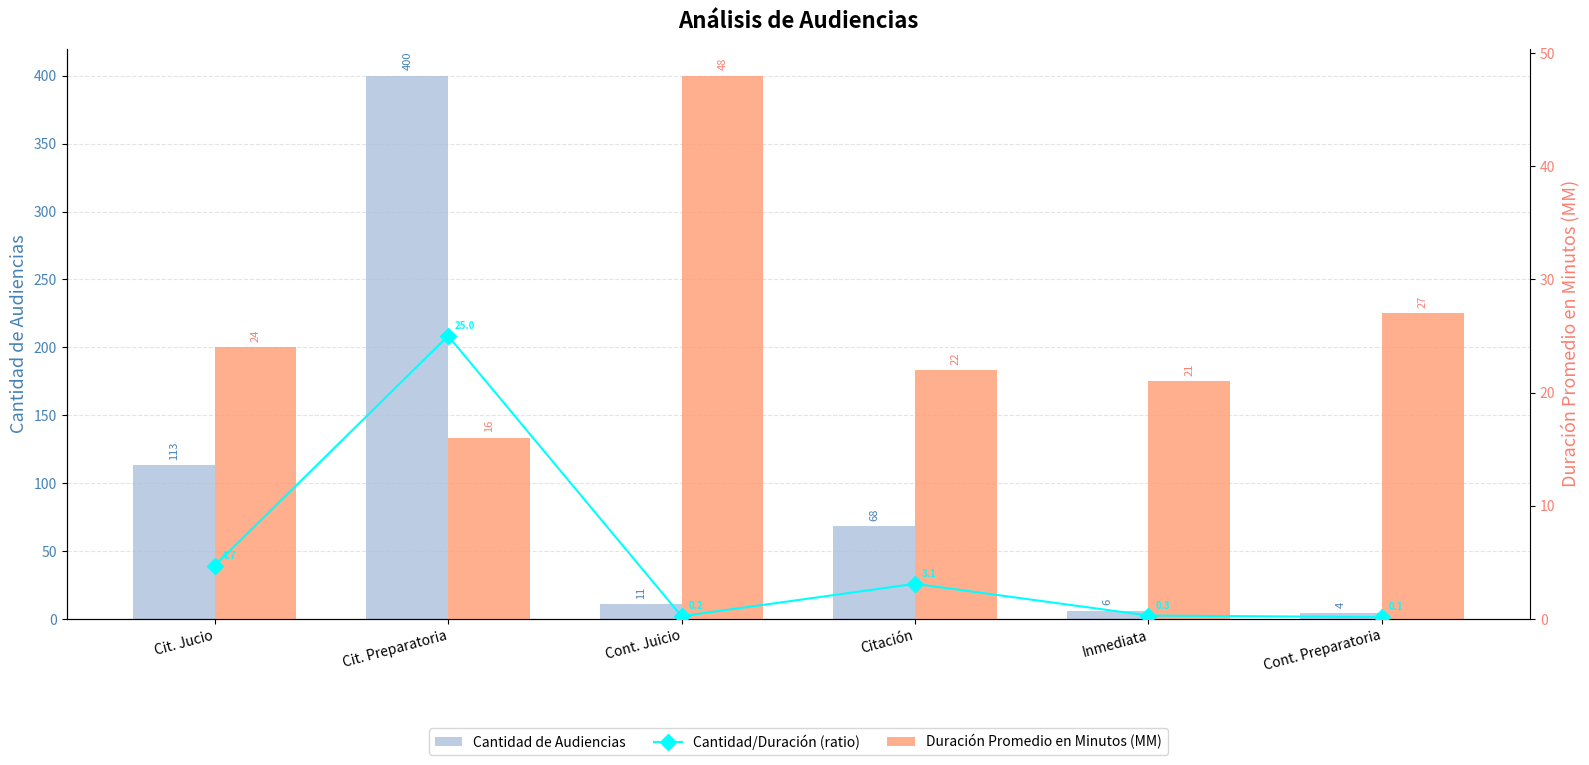

Which series has the widest spread of values?

Cantidad de Audiencias